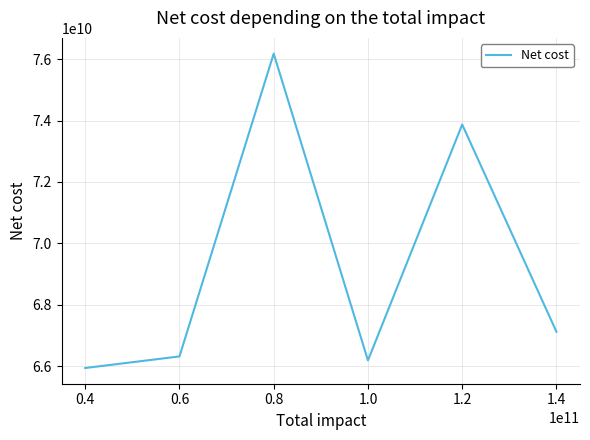

What is the greatest value displayed?

76179432000